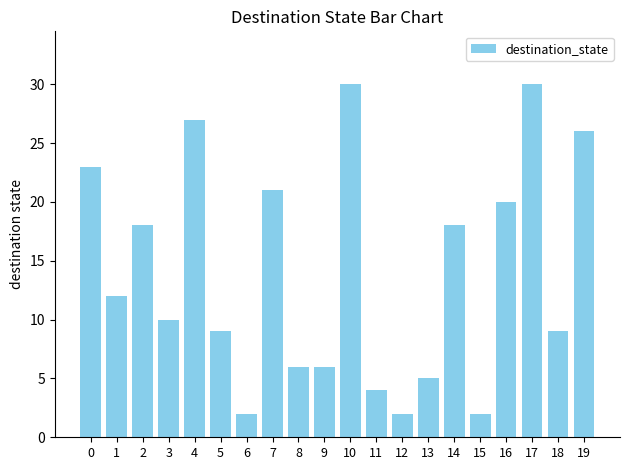

What is the change in value from 1 to 14?

+6